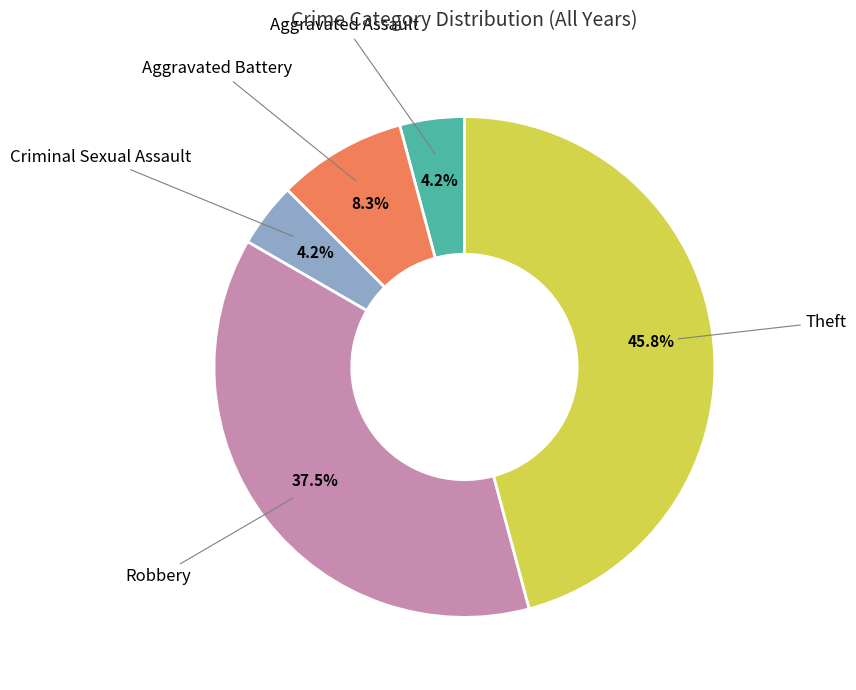

Is there a majority slice in this chart?

No